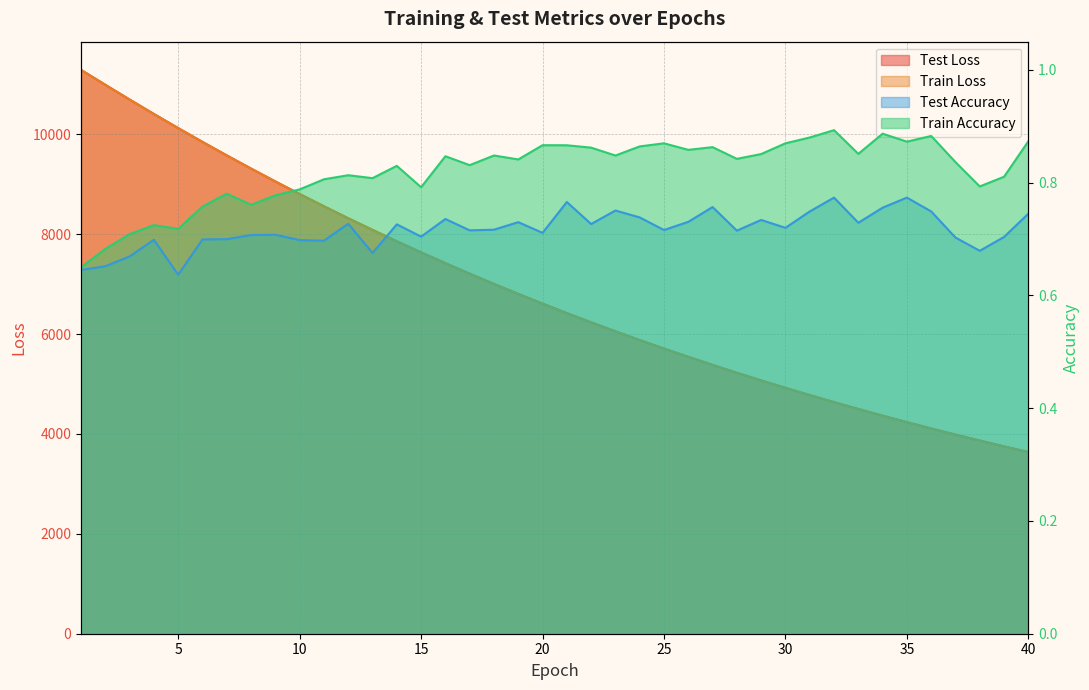

What is the total value across all series at 32?

9275.7